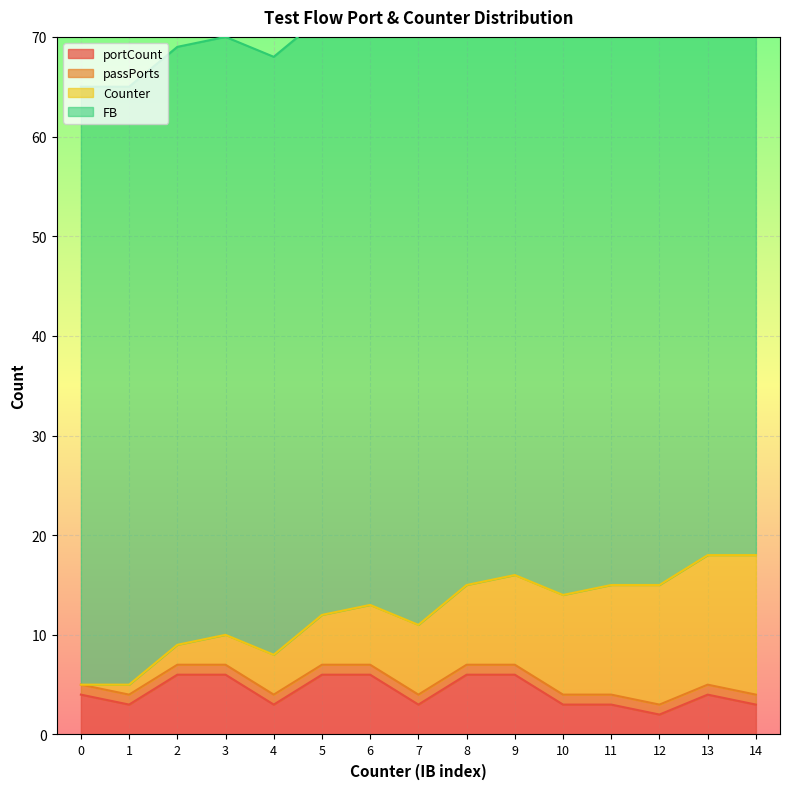

True or false: portCount has a value of 4 at 13.

True